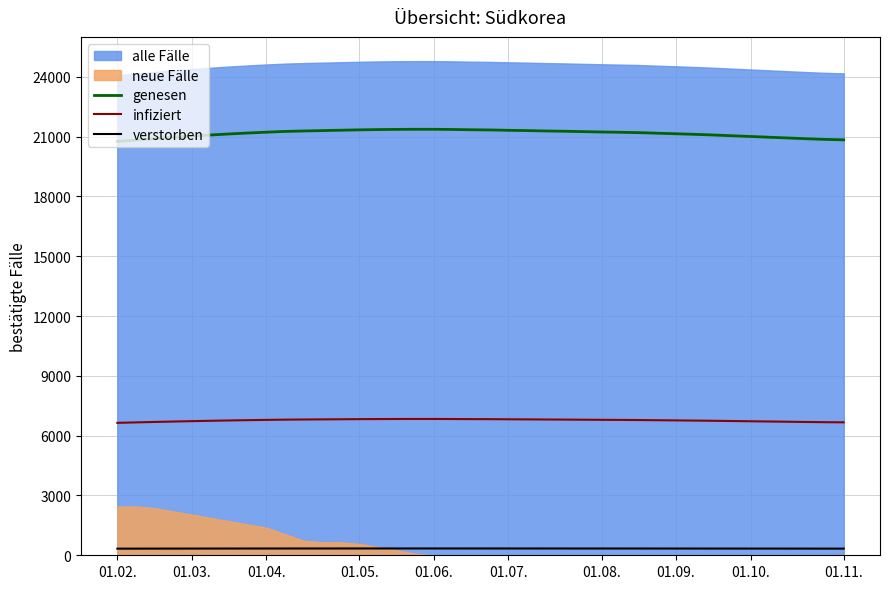

True or false: infiziert and genesen intersect in this chart.

False